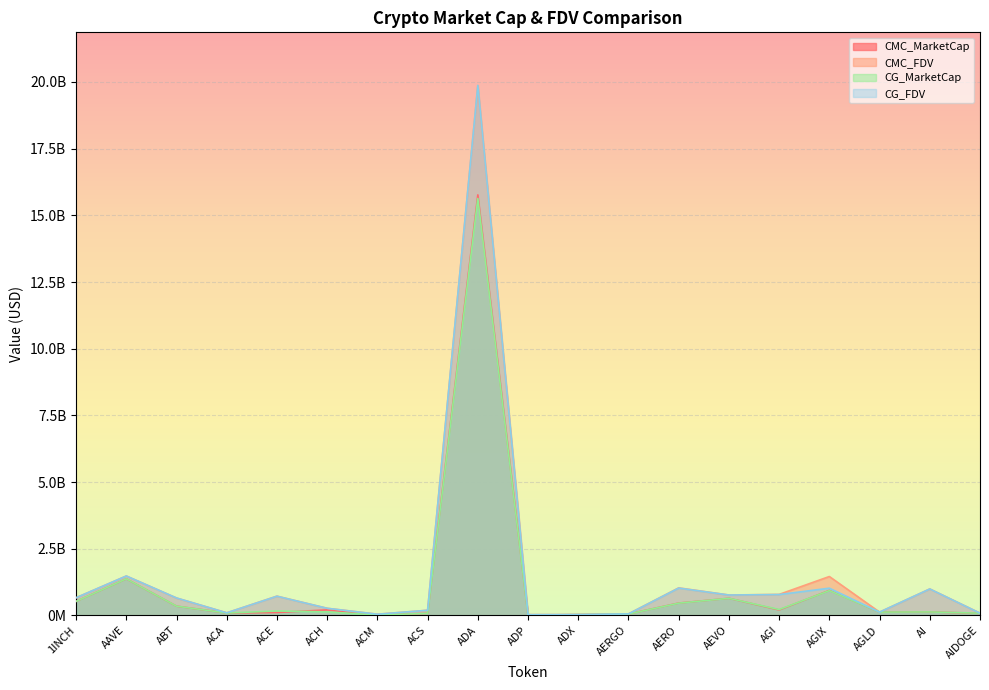

What is the difference between the maximum and minimum values in the CMC_MarketCap series?

15759055207.7